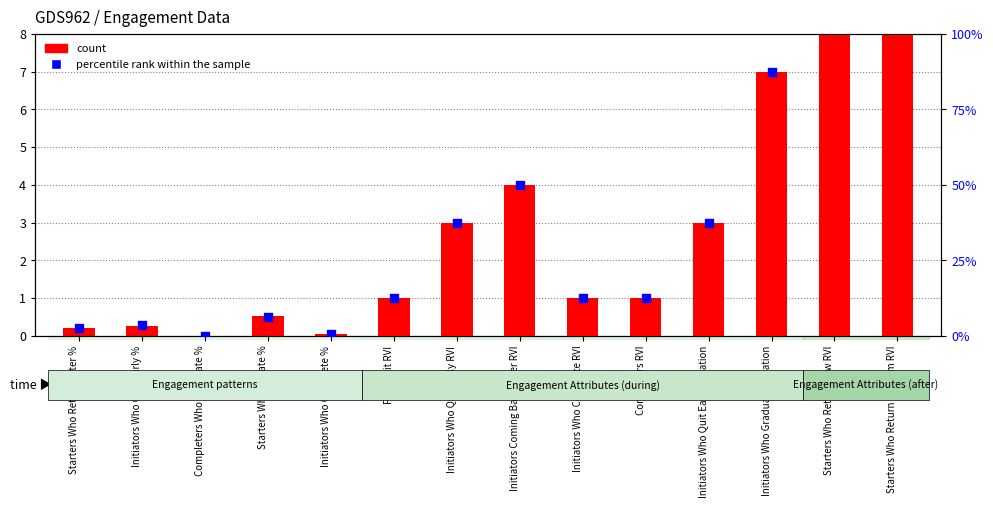

Which series has the largest total across all categories?

count